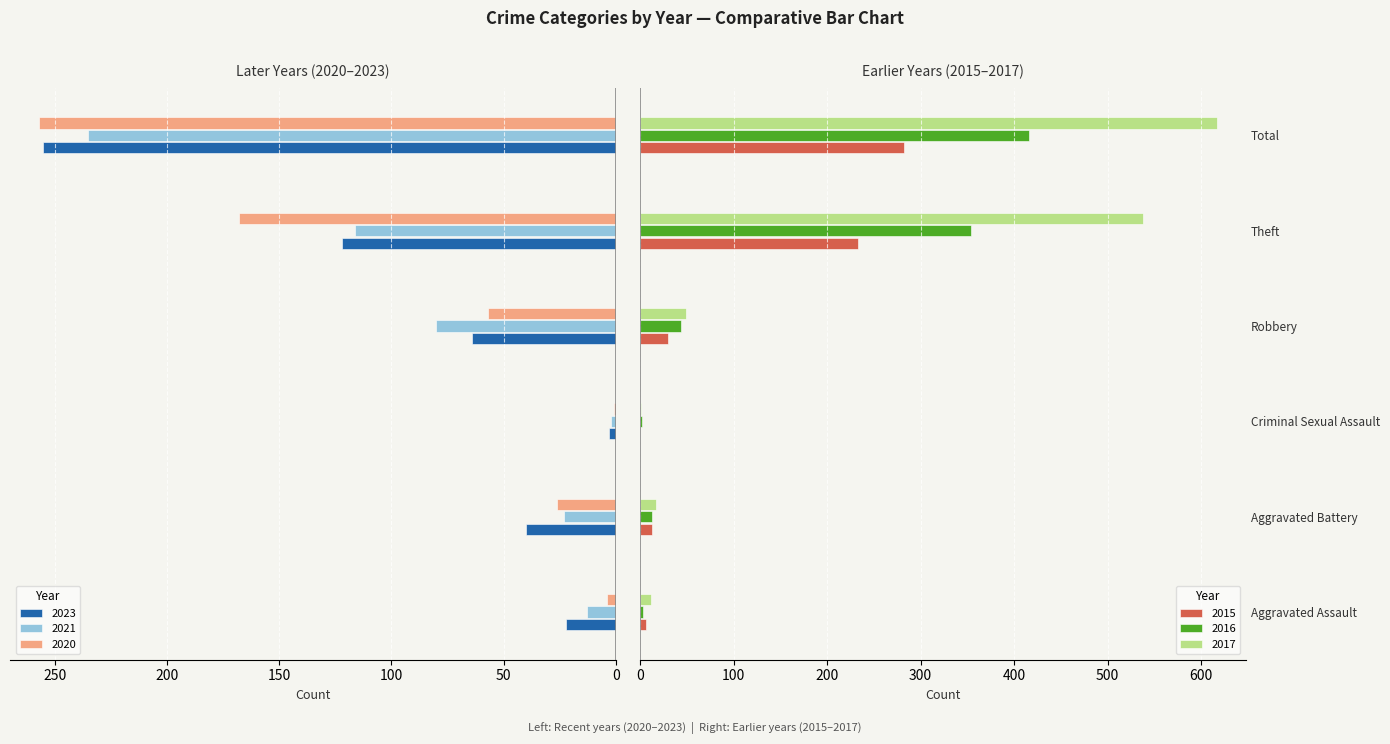

At which category does the chart reach its minimum across all series?

Criminal Sexual Assault